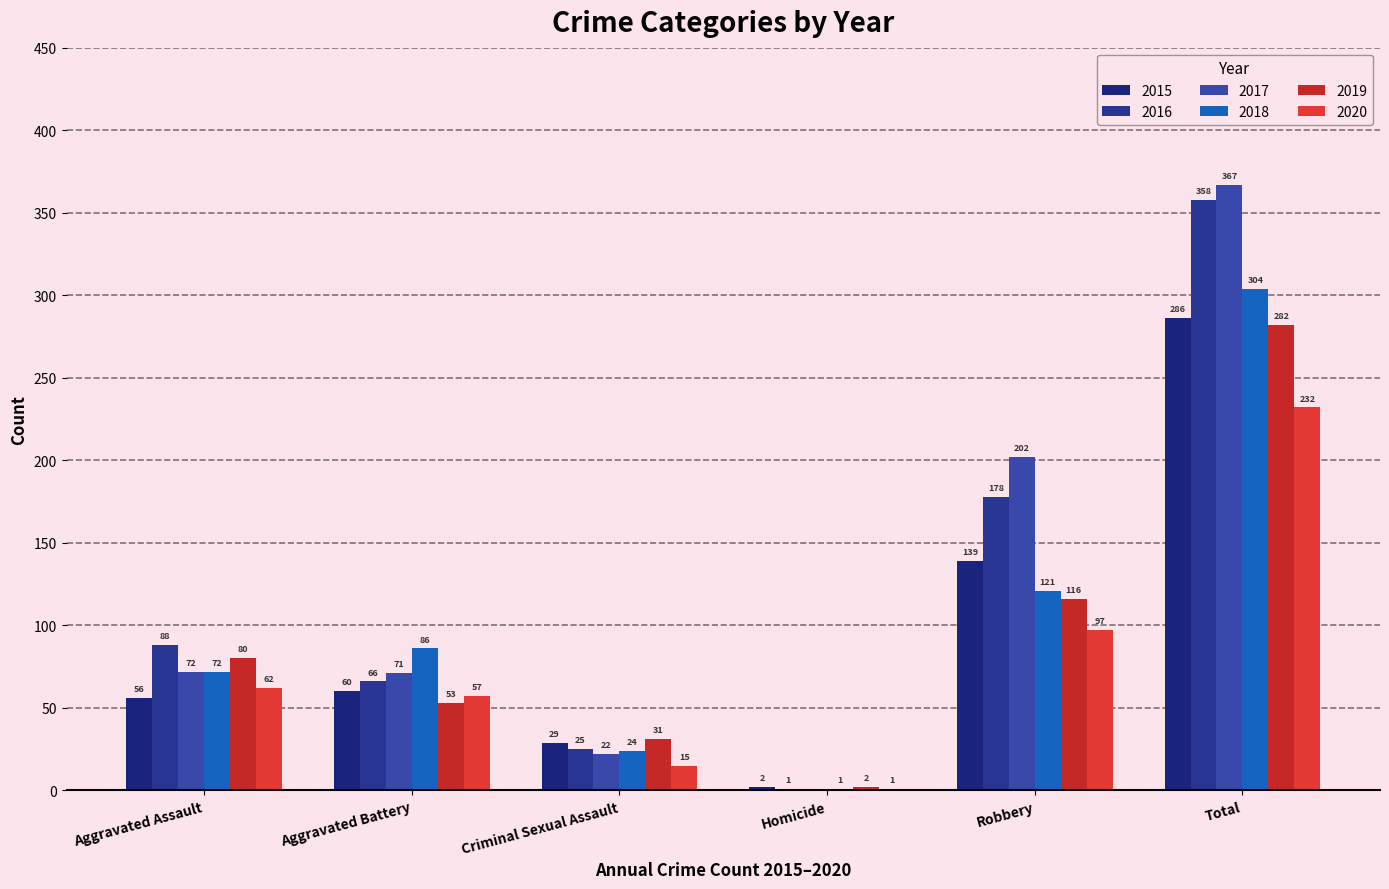

Which series has the largest total across all categories?

2017